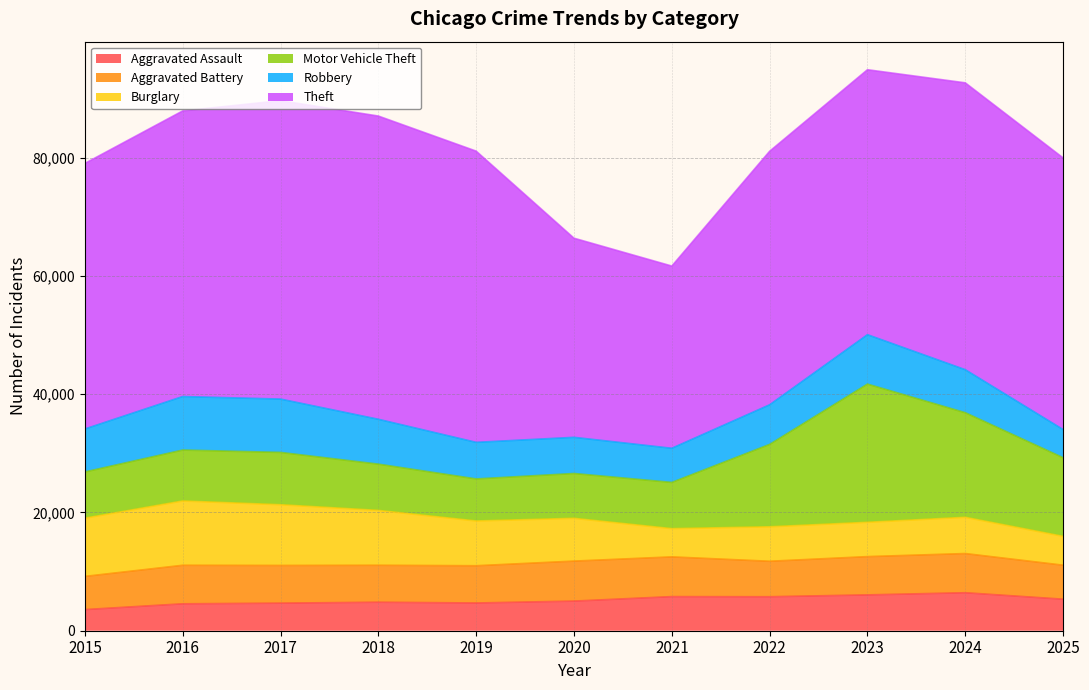

At which label does Robbery reach its minimum?

2025